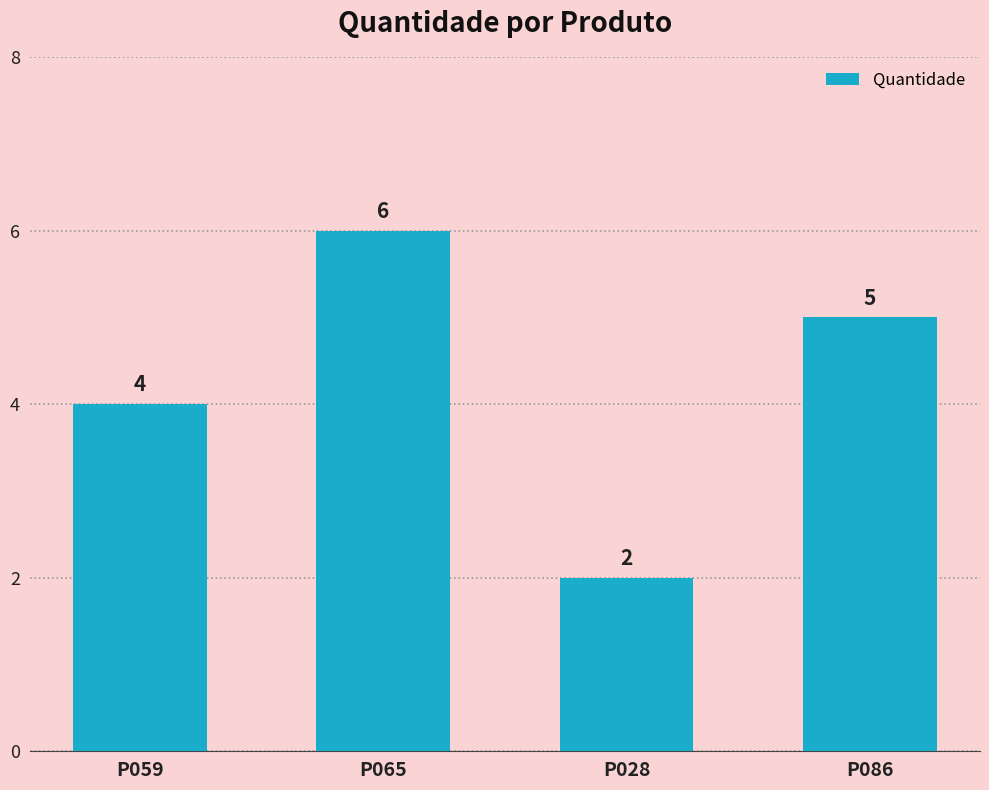

Count the number of categories in the chart.

4